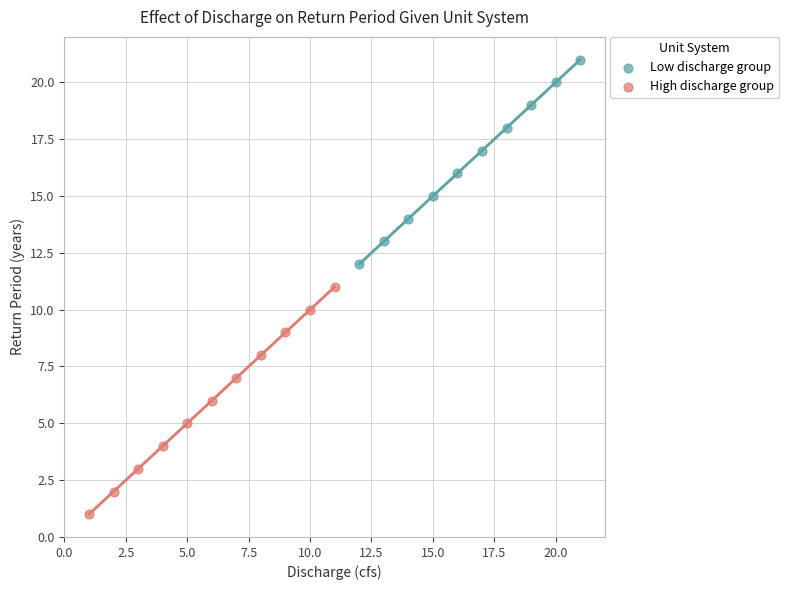

Which series has the widest spread of Y values?

High discharge group